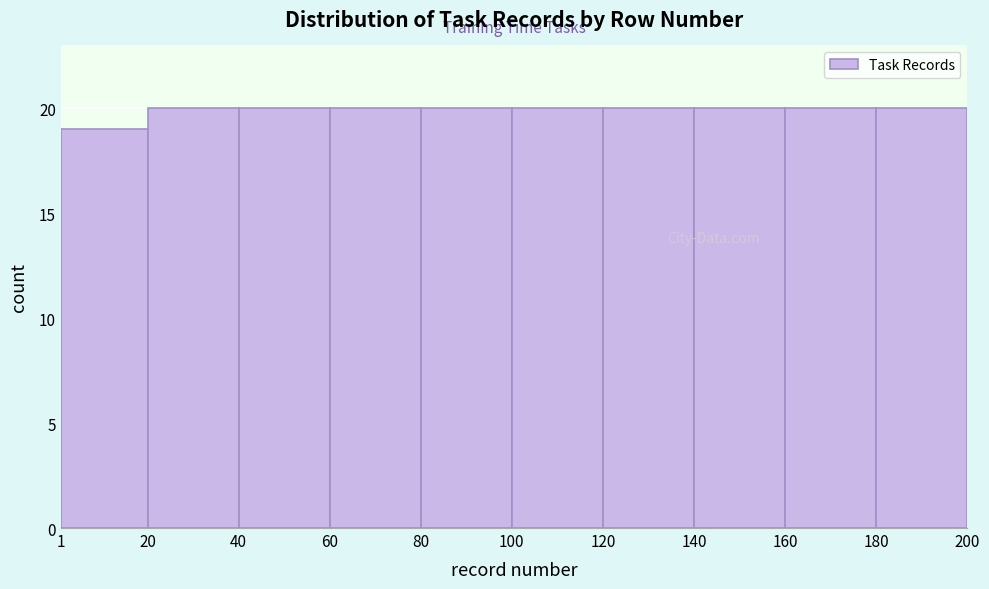

Reading left to right, transcribe this chart: for each bar, give the range it covers on the x-axis and its height. The values are not printed on the chart, so give them approximately, as read against the axis.

1 to 20: 19
20 to 40: 20
40 to 60: 20
60 to 80: 20
80 to 100: 20
100 to 120: 20
120 to 140: 20
140 to 160: 20
160 to 180: 20
180 to 200: 20